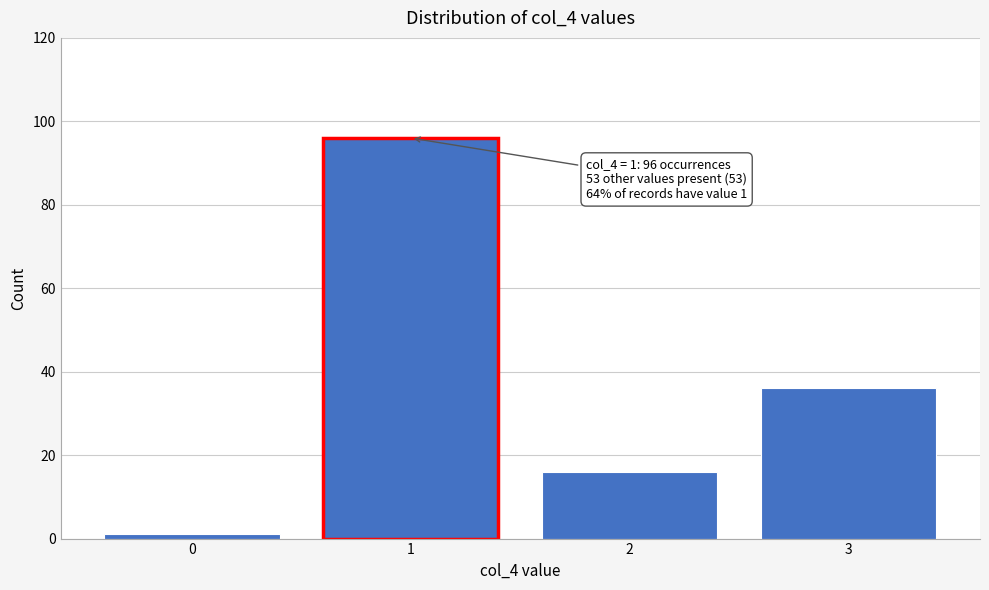

Reading left to right, transcribe all the data shown in this chart.

1	96	16	36